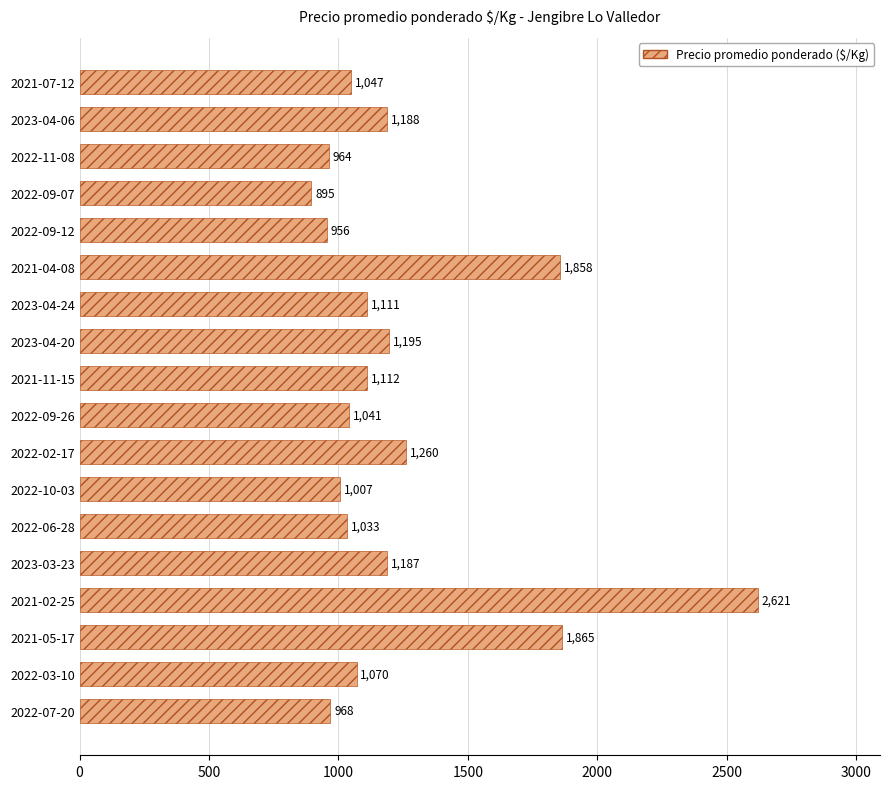

How many values are below 1111?

9